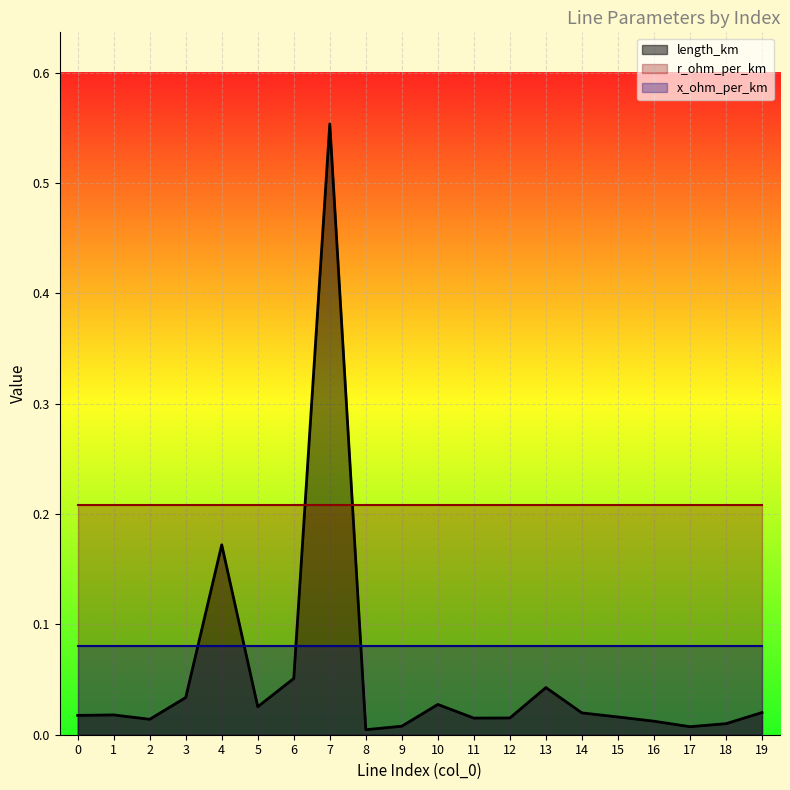

Rank the series at 19 from highest to lowest value.

r_ohm_per_km, x_ohm_per_km, length_km